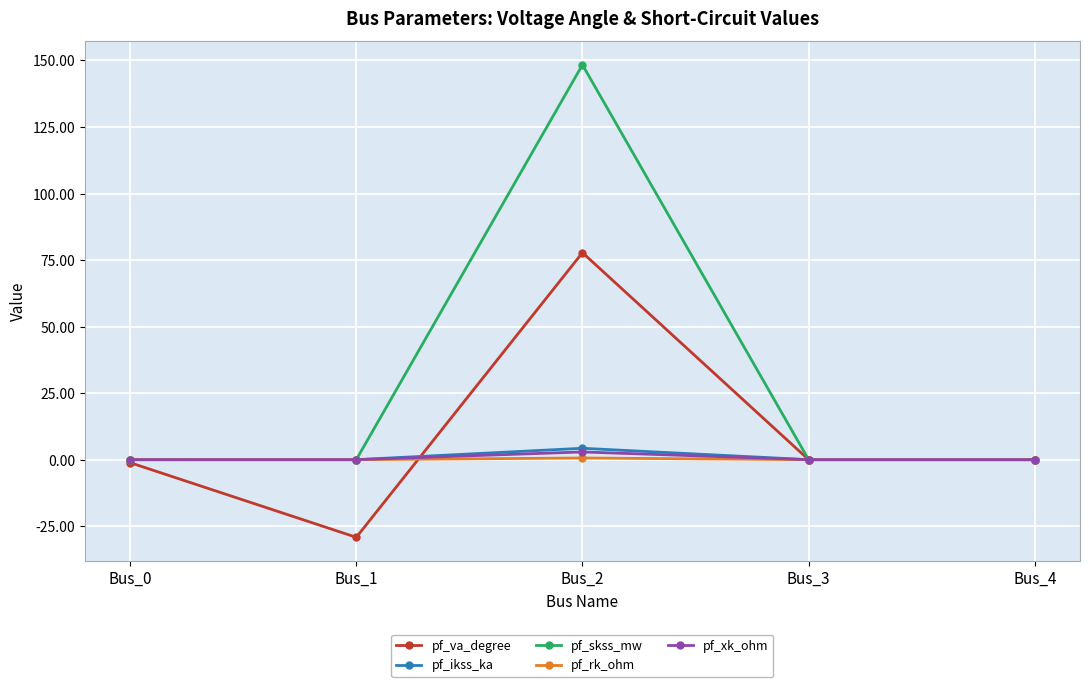

How many interior local peaks does the pf_va_degree series have?

1